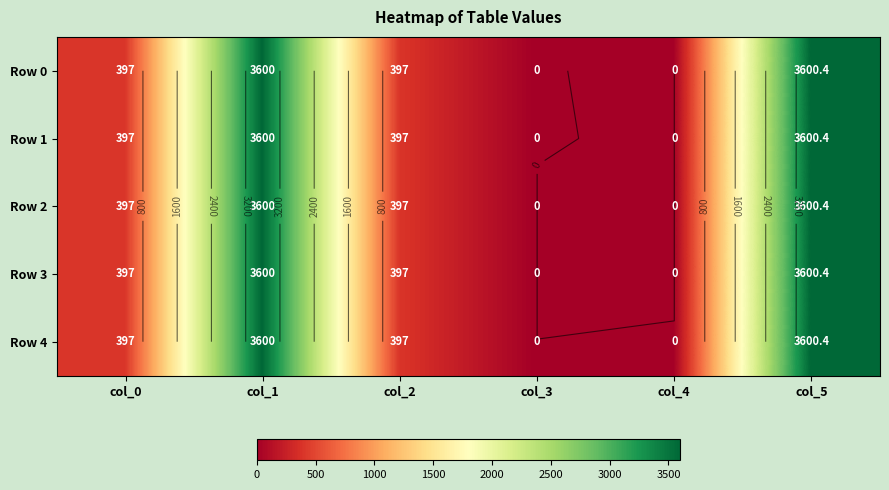

At col_2, list the series in order from largest to smallest.

Row 0, Row 1, Row 2, Row 3, Row 4